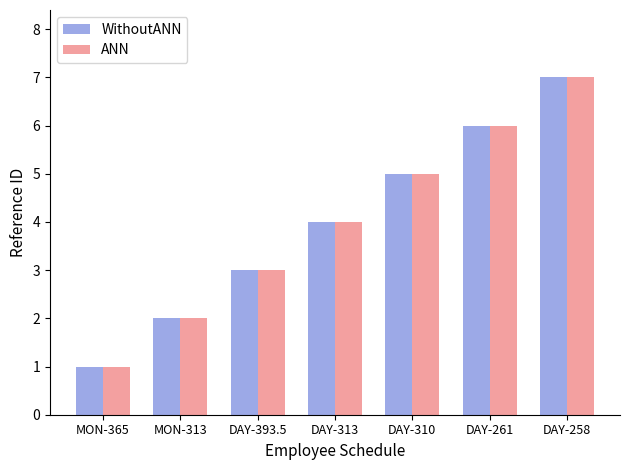

What is the label of the 1st bar from the right?

DAY-258